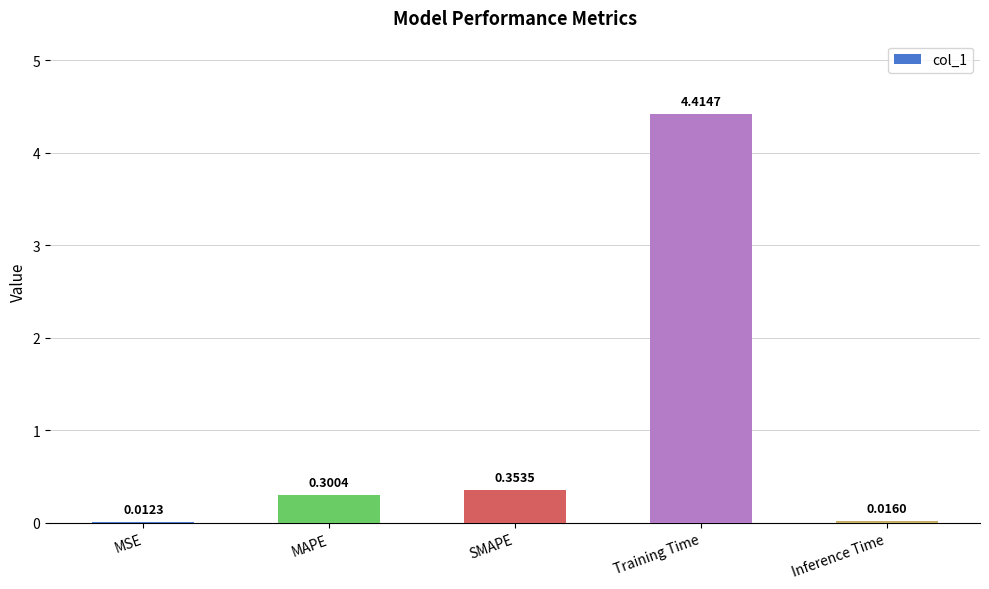

What is the sum of the values at Training Time and SMAPE?

4.8